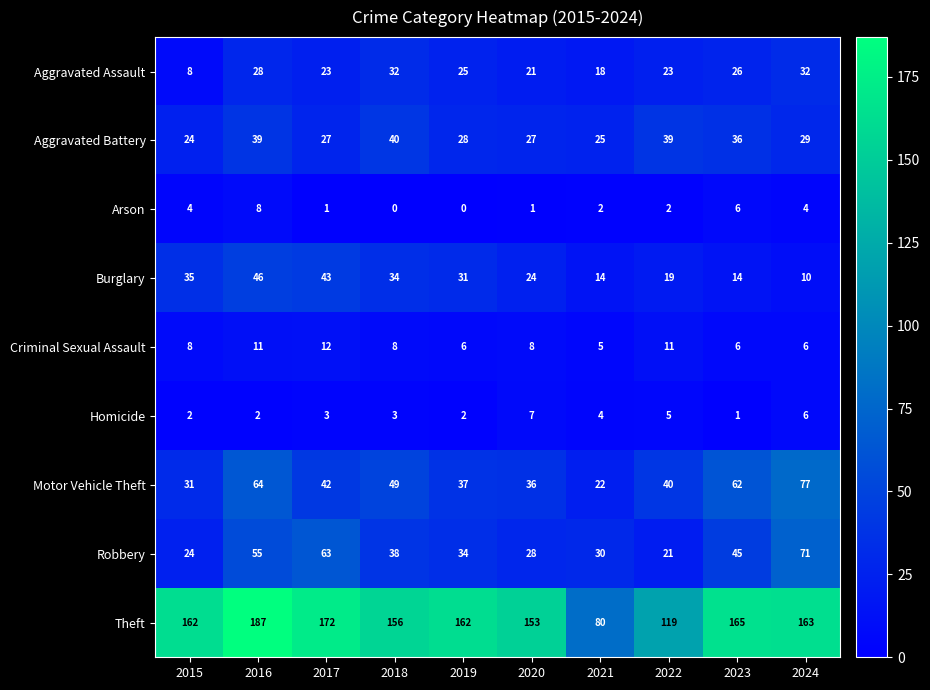

The Homicide series shows 2 at 2023. True or false?

False